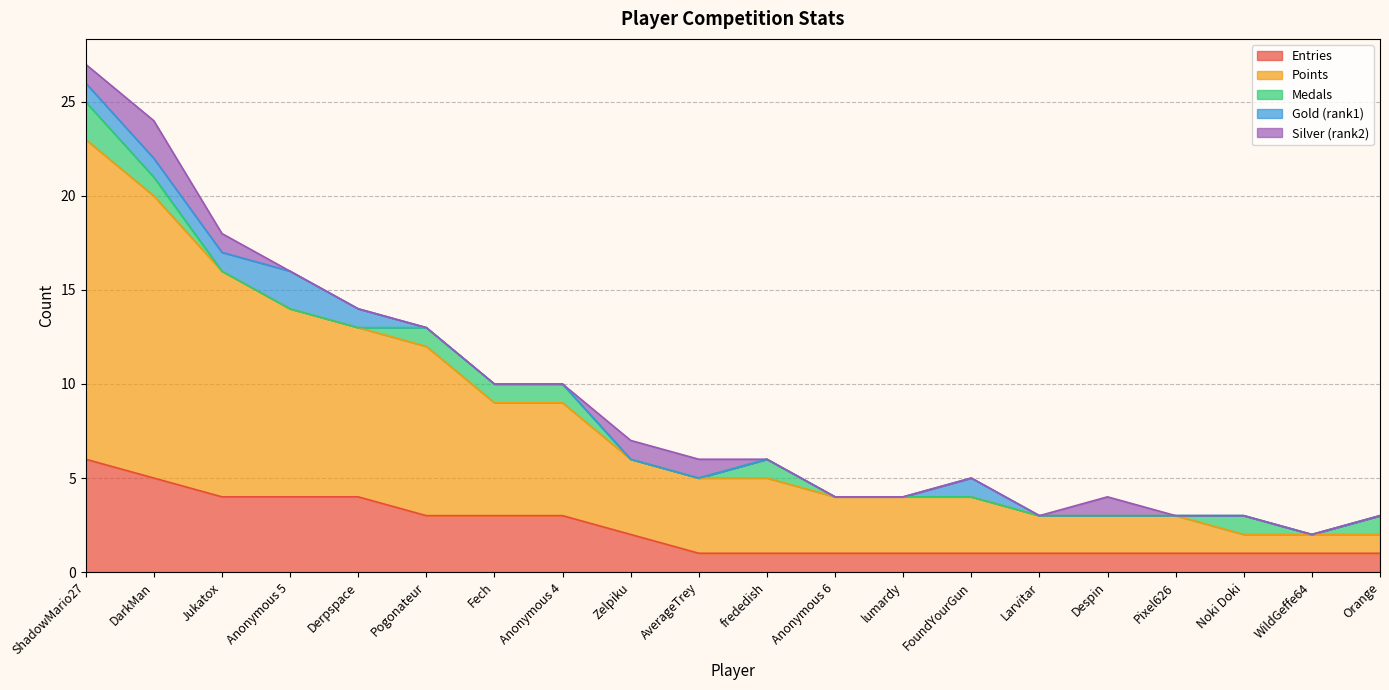

At which label is Medals closest to 1?

DarkMan